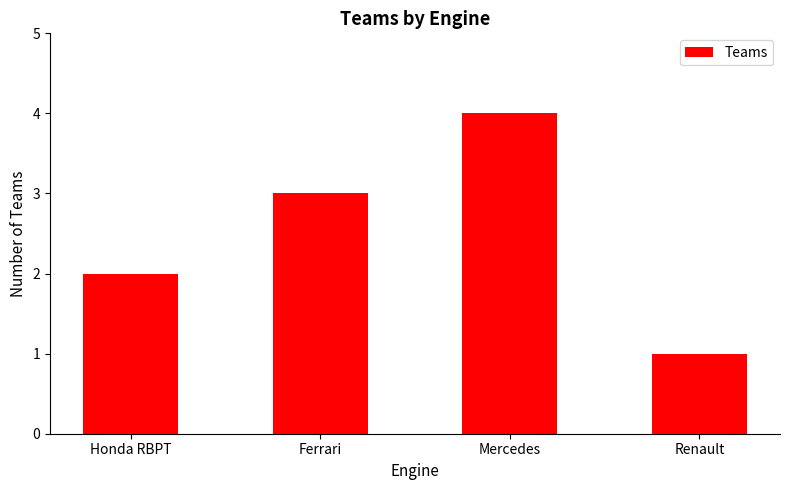

What is the minimum value shown in the chart?

1